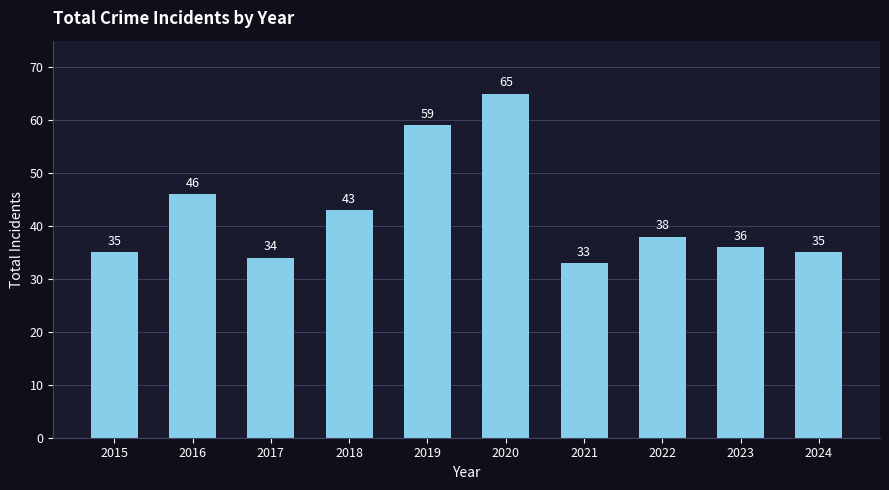

Is it true that the value at 2023 is 36?

True